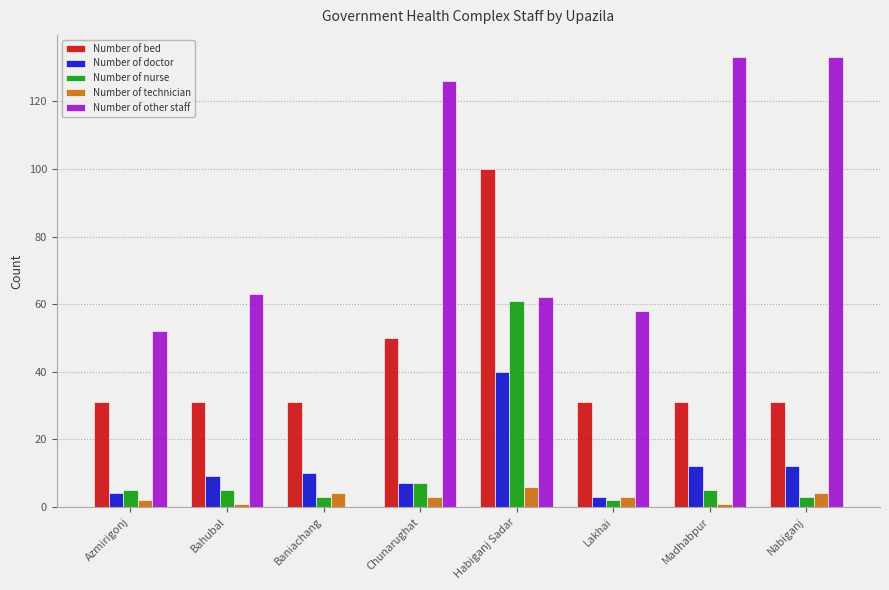

True or false: Number of bed has a value of 55 at Azmirigonj.

False